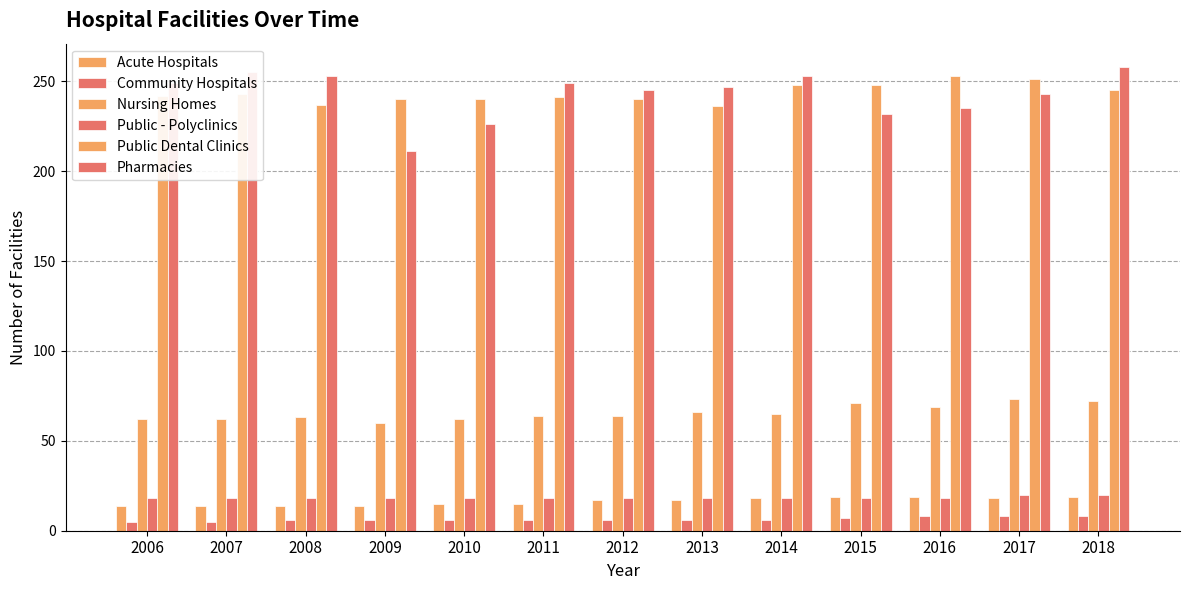

At which category is the sum across all series the highest?

2018